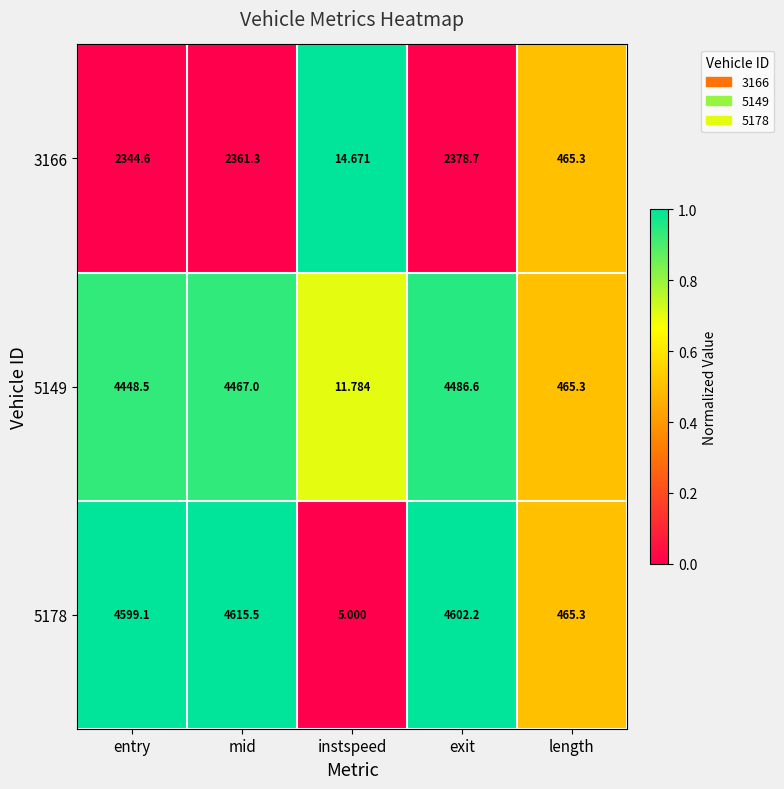

List the labels in order of 5178 value, largest first.

mid, exit, entry, length, instspeed